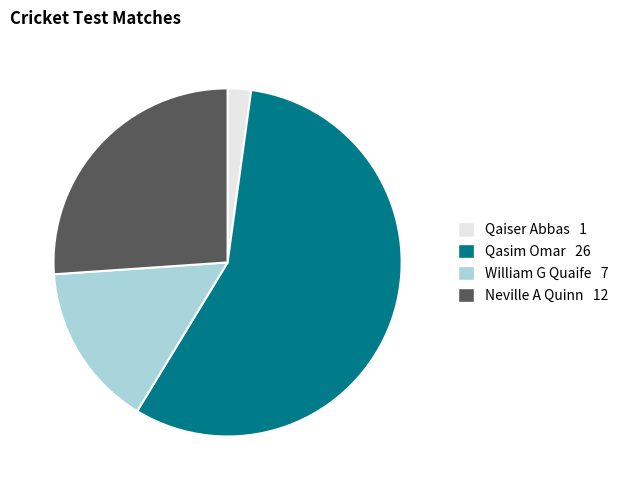

Combined, do Qaiser Abbas and Qasim Omar account for over 50%?

Yes